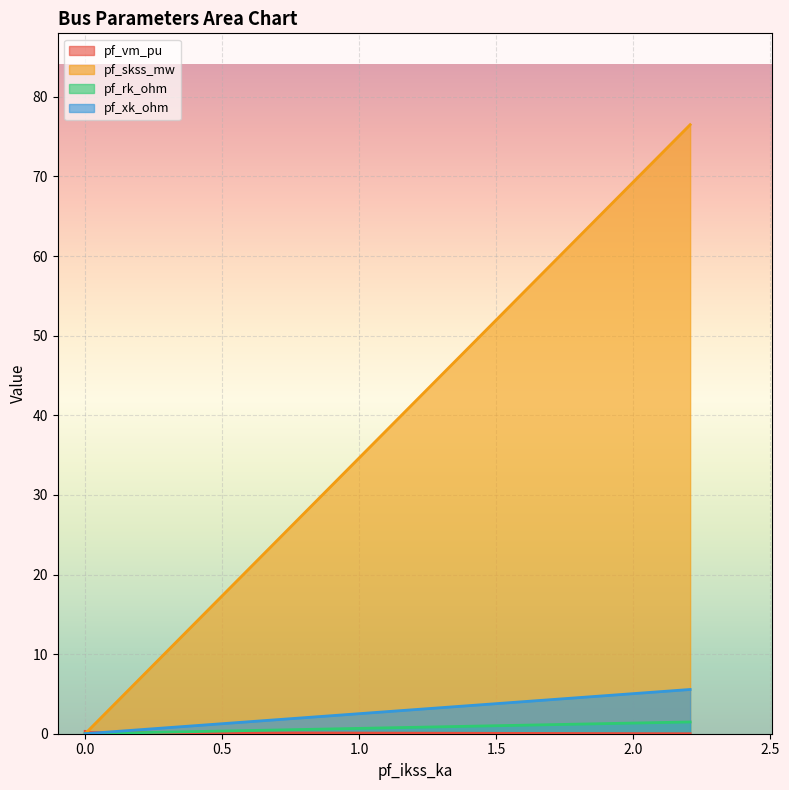

True or false: pf_rk_ohm has a value of 0.9 at Bus_2.

False